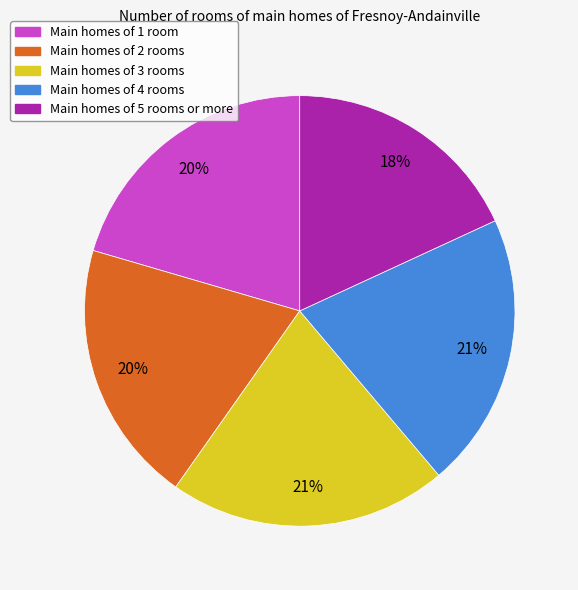

To the nearest percent, what is the difference between the largest and smallest slice percentages?

3%